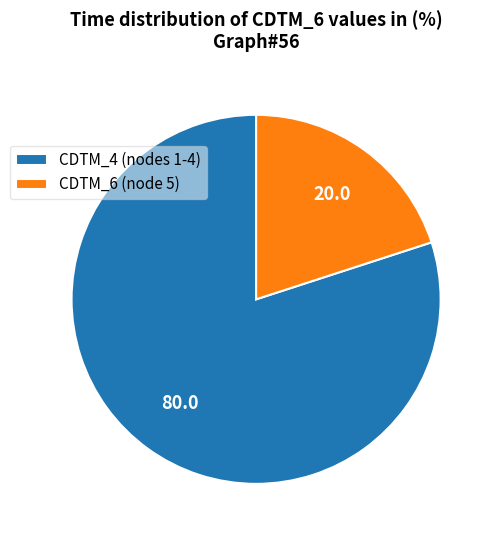

Which category has the smallest portion of the pie?

CDTM_6 (node 5)